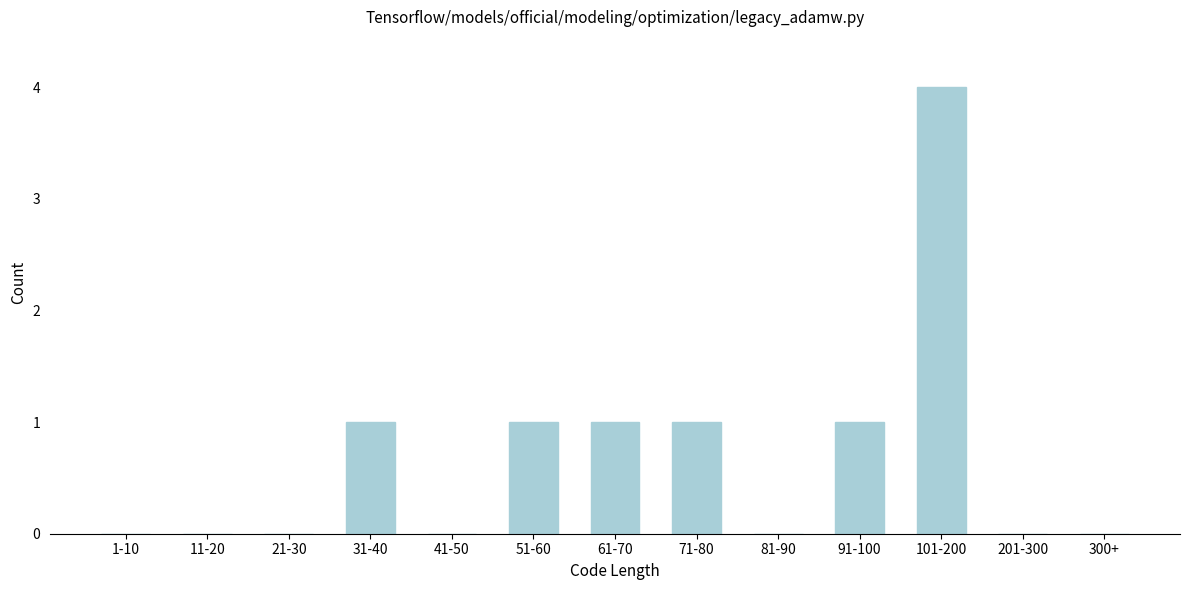

Reading left to right, what are all the values shown in this chart?

1-10=0	11-20=0	21-30=0	31-40=1	41-50=0	51-60=1	61-70=1	71-80=1	81-90=0	91-100=1	101-200=4	201-300=0	300+=0